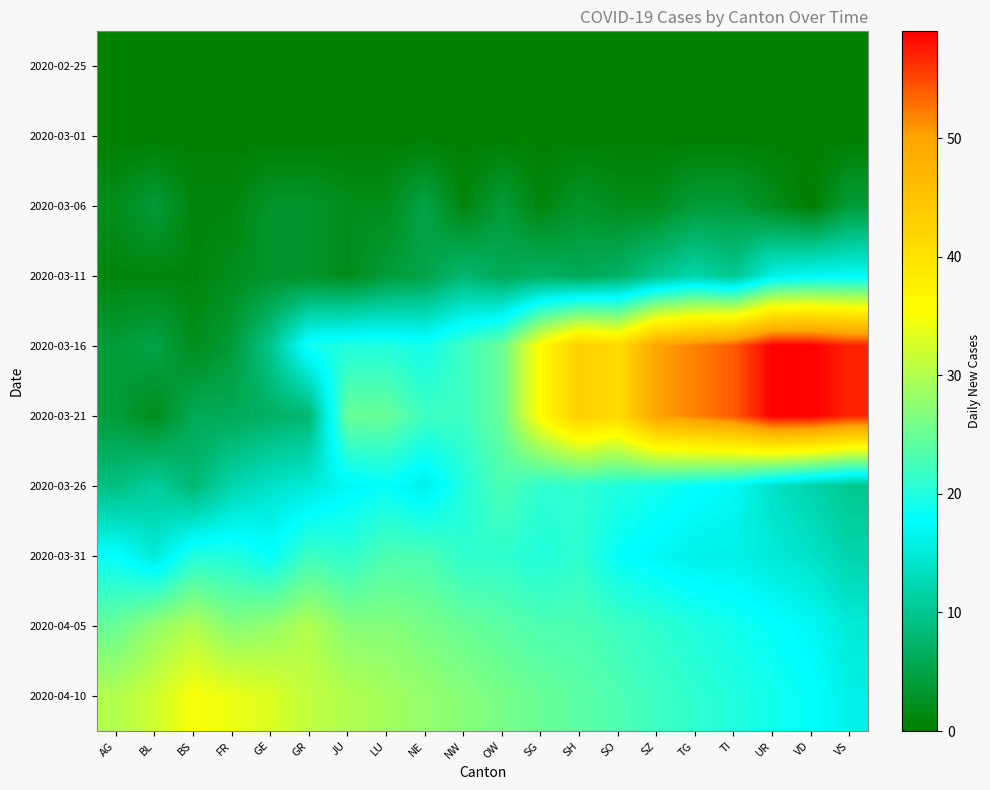

What is the greatest value displayed?

59